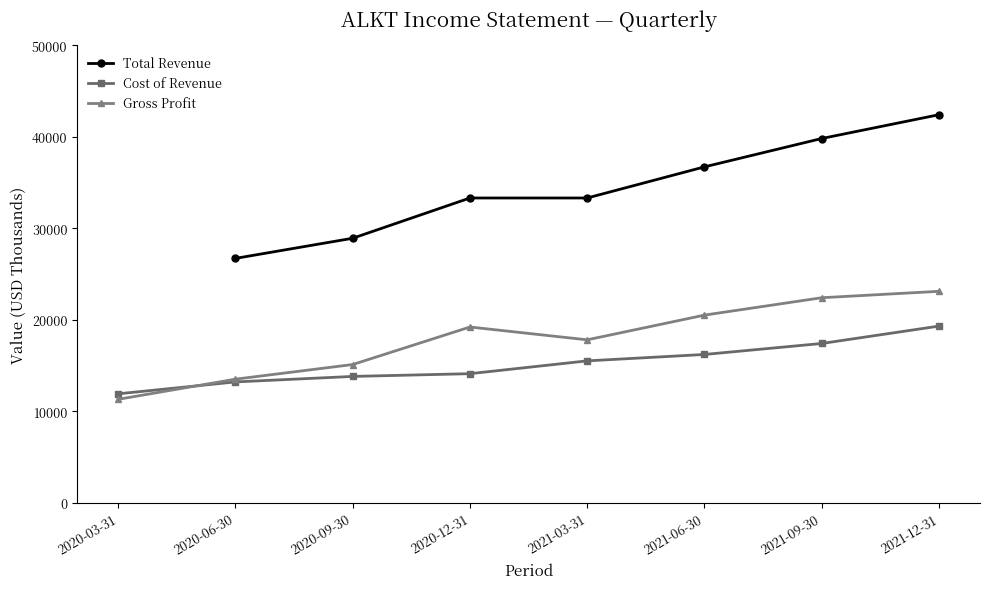

What is the total value across all series at 2021-09-30?

79600.0